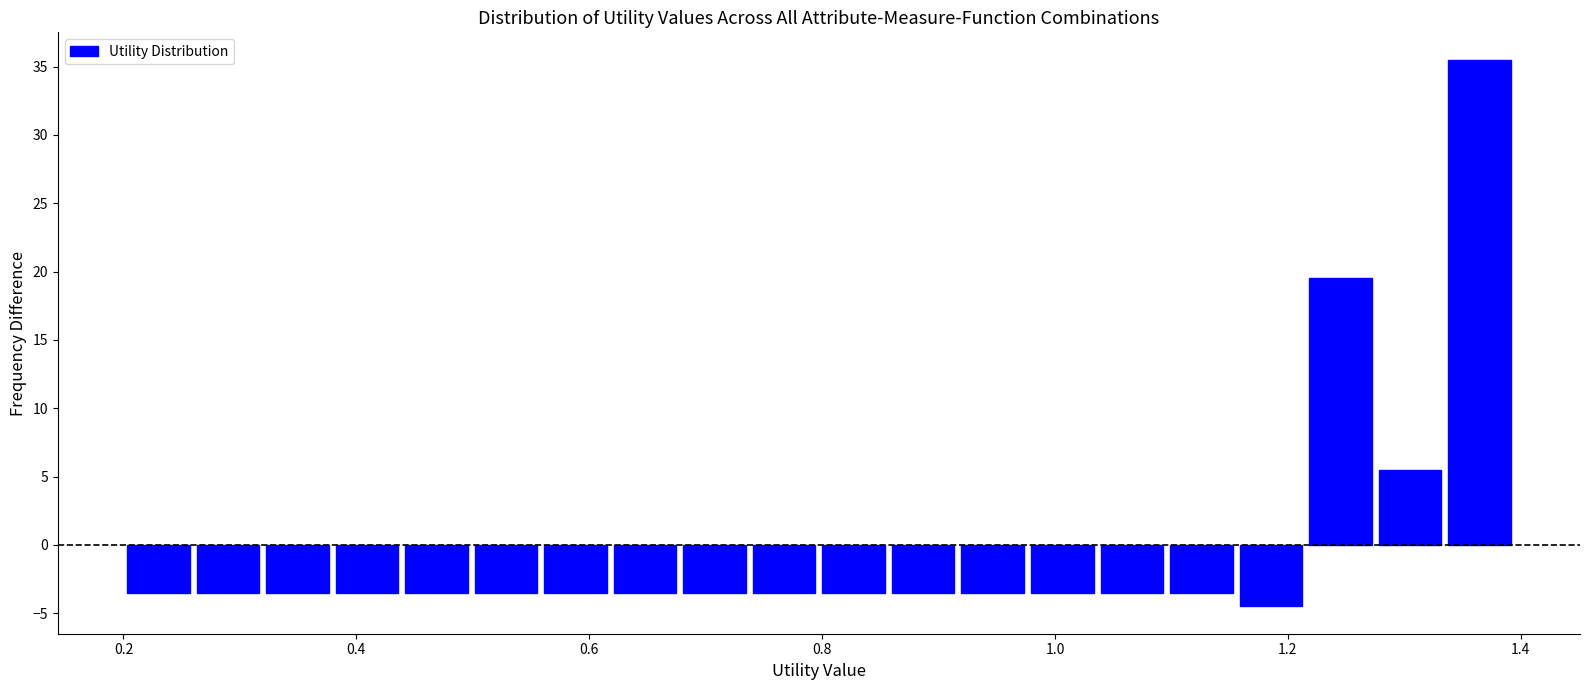

Around what value on the x-axis is the tallest bar? Give the approximate position of its centre, as read against the axis.

1.36